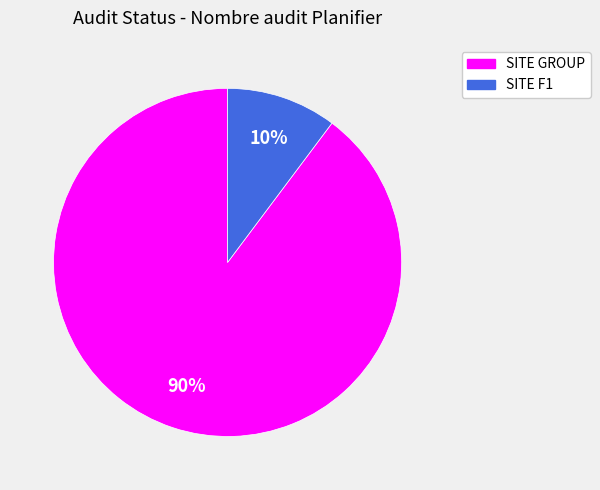

To the nearest percent, what is the difference between the largest and smallest slice percentages?

80%